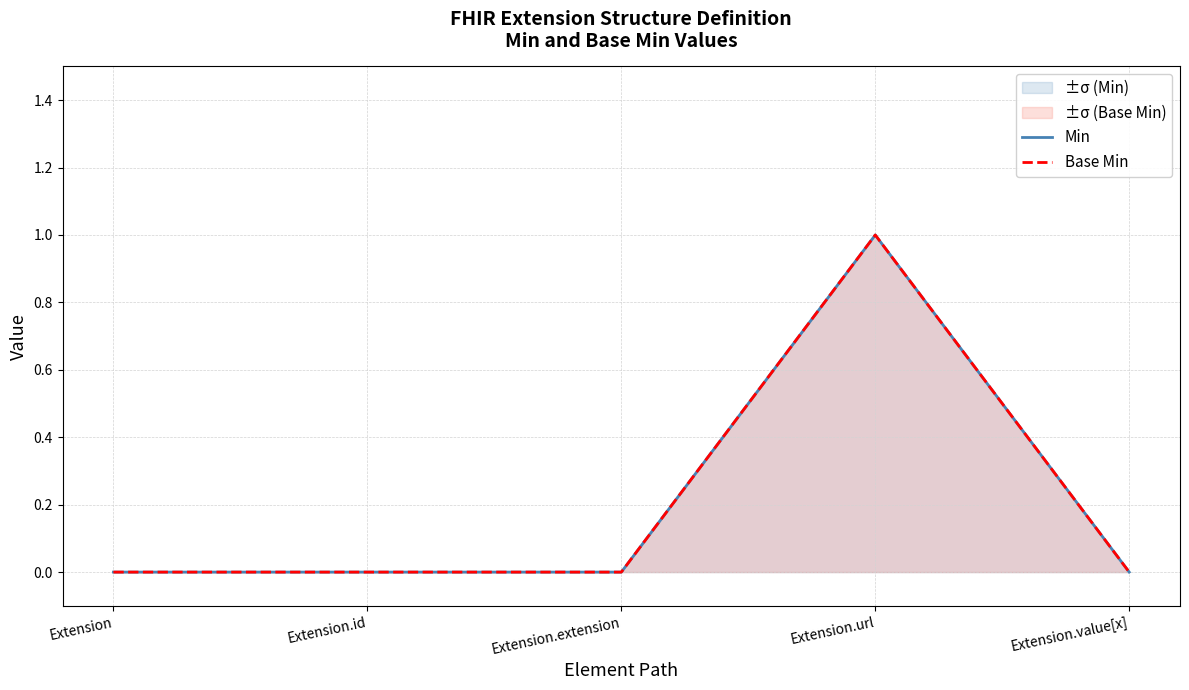

Which series changed the most between Extension.url and Extension.value[x]?

Min